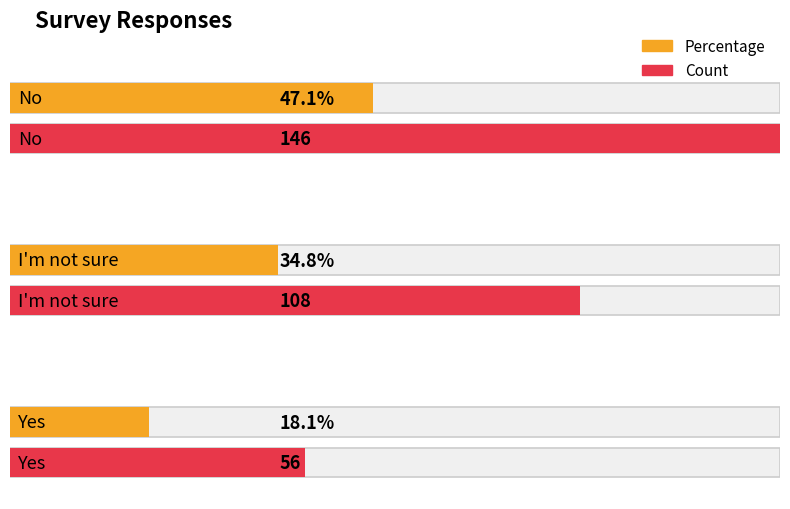

At how many categories does at least one series exceed 36?

3